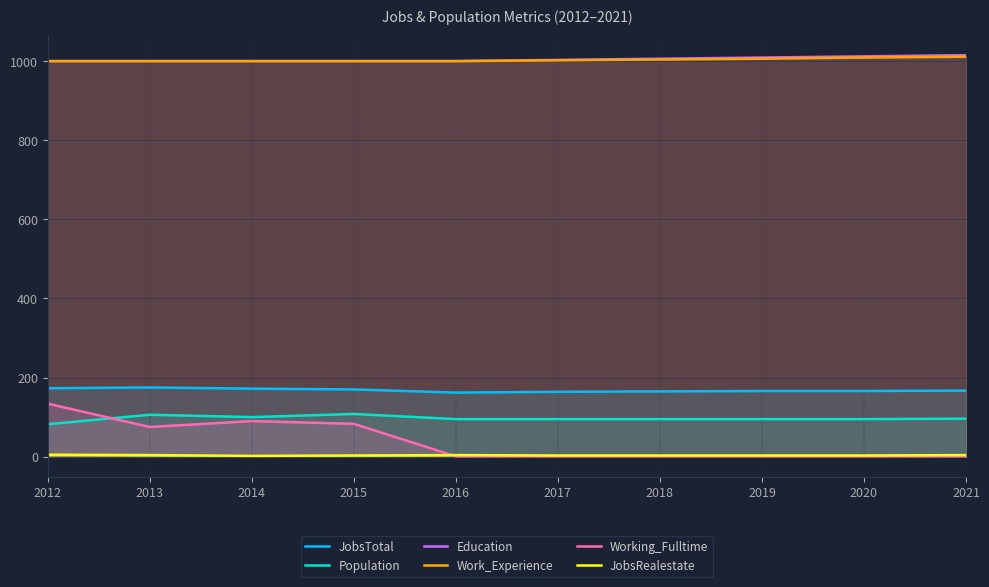

Reading left to right, list all the values displayed in this chart.

JobsTotal: 2012=173	2013=175	2014=172	2015=170	2016=162	2017=164	2018=165	2019=166	2020=166	2021=167
Population: 2012=82	2013=106	2014=100	2015=108	2016=95	2017=95	2018=95	2019=95	2020=95	2021=96
Education: 2012=1000	2013=1000	2014=1000	2015=1000	2016=1000	2017=1003	2018=1006	2019=1009	2020=1012	2021=1015
Work_Experience: 2012=1000	2013=1000	2014=1000	2015=1000	2016=1000	2017=1002	2018=1004	2019=1006	2020=1009	2021=1011
Working_Fulltime: 2012=134	2013=75	2014=90	2015=83	2016=1	2017=1	2018=1	2019=1	2020=1	2021=1
JobsRealestate: 2012=5	2013=4	2014=2	2015=3	2016=4	2017=3	2018=3	2019=3	2020=3	2021=4